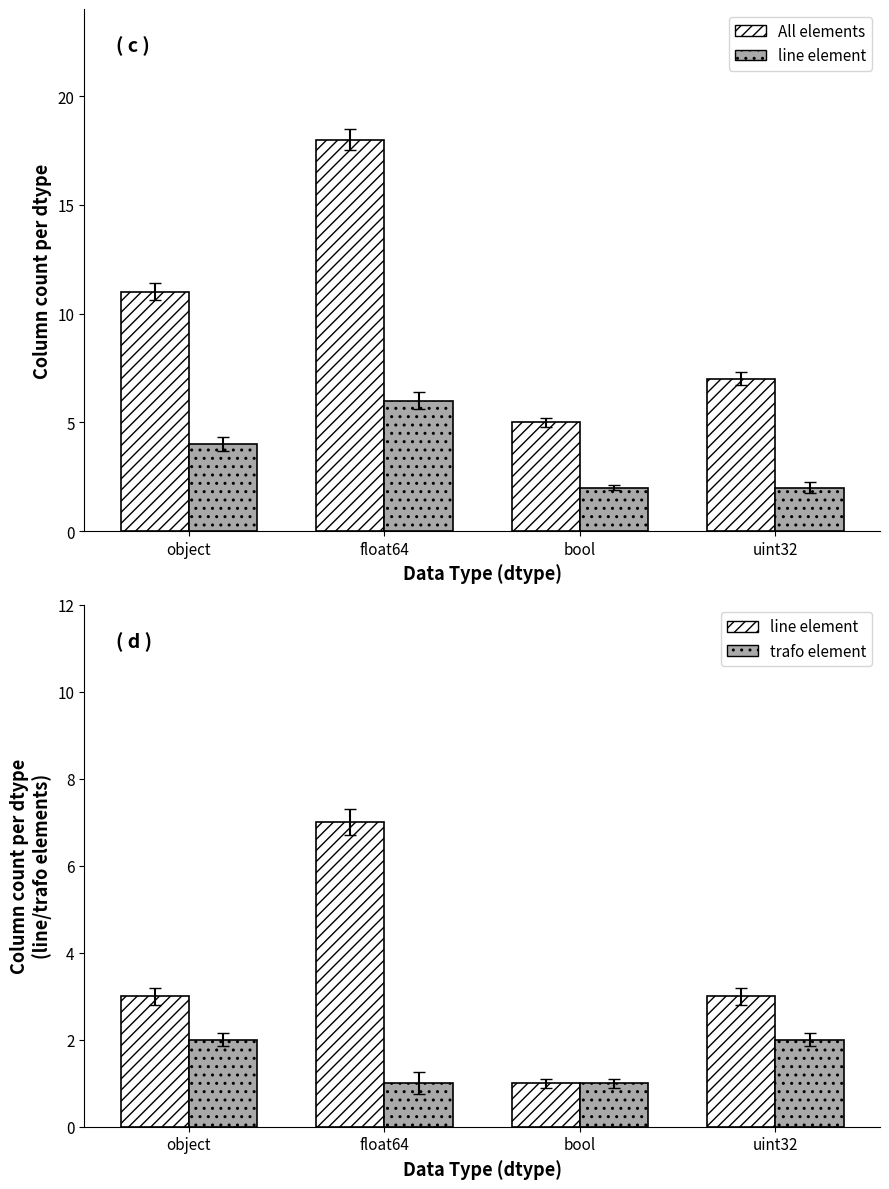

The trafo element series shows 2 at uint32. True or false?

True